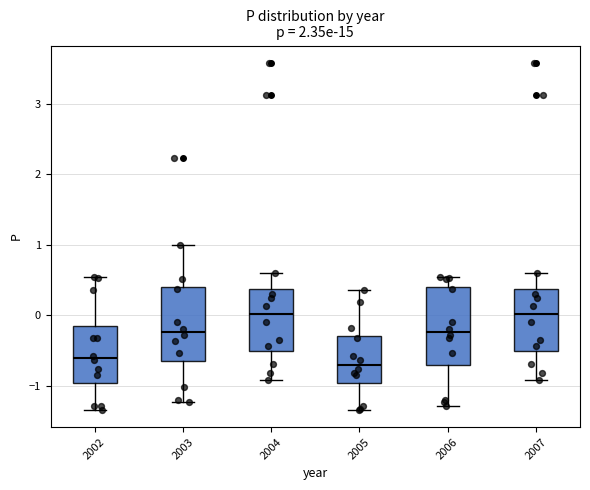

Reading left to right, read every box against the y-axis: the position of its median line, the range the box covers, and the ends of its whiskers. The values are not printed on the chart, so give them approximately, as read against the axis.

2002: median -0.6, box -1.0 to -0.2, whiskers -1.3 to 0.5
2003: median -0.2, box -0.7 to 0.4, whiskers -1.2 to 1.0
2004: median 0.0, box -0.5 to 0.4, whiskers -0.9 to 0.6
2005: median -0.7, box -1.0 to -0.3, whiskers -1.3 to 0.4
2006: median -0.2, box -0.7 to 0.4, whiskers -1.3 to 0.5
2007: median 0.0, box -0.5 to 0.4, whiskers -0.9 to 0.6